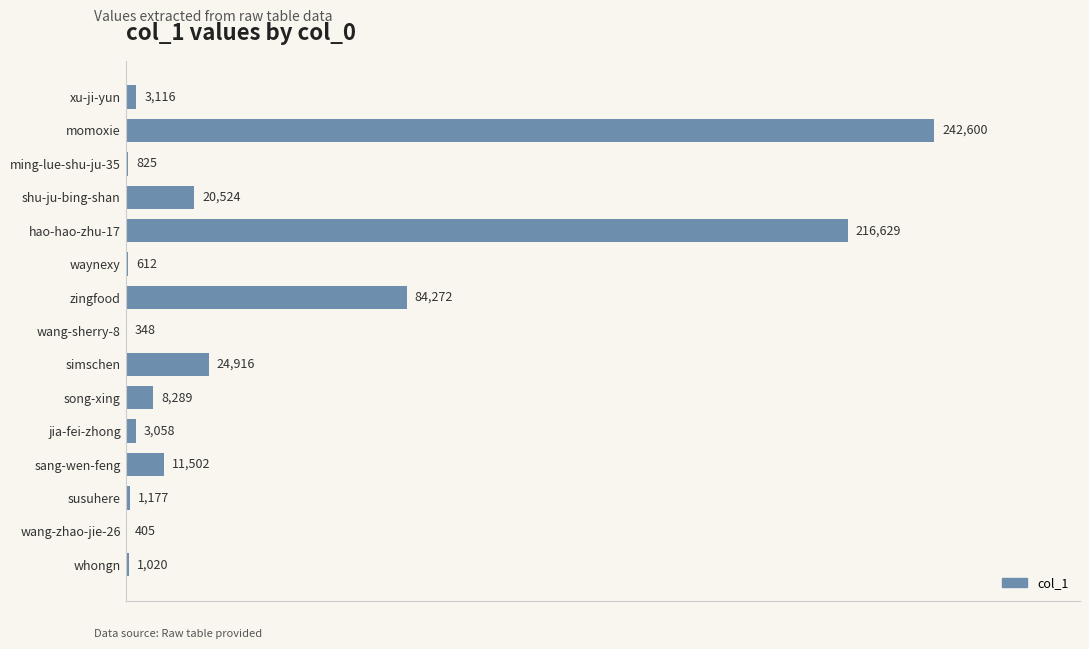

Does the chart contain stacked bars?

No